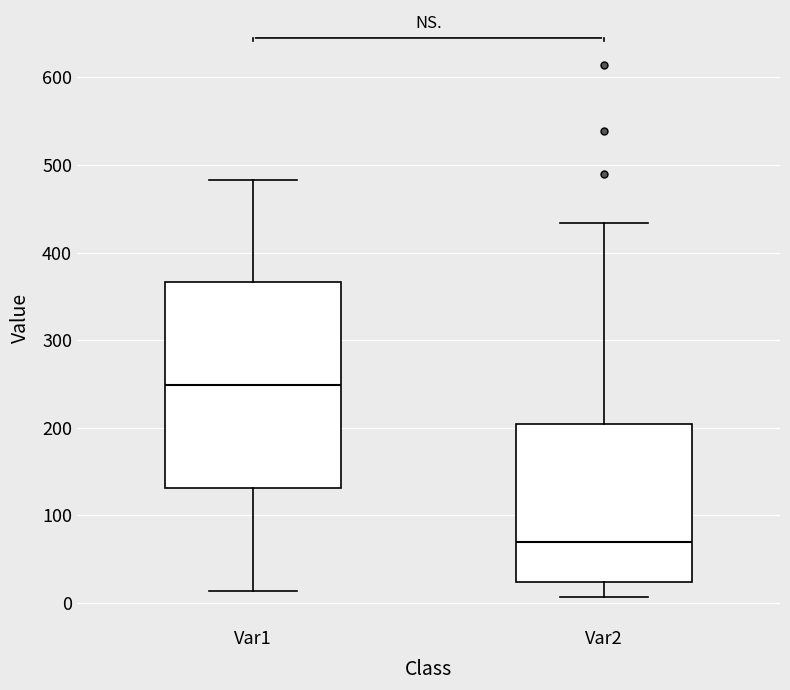

Which box has the lowest median line?

Var2